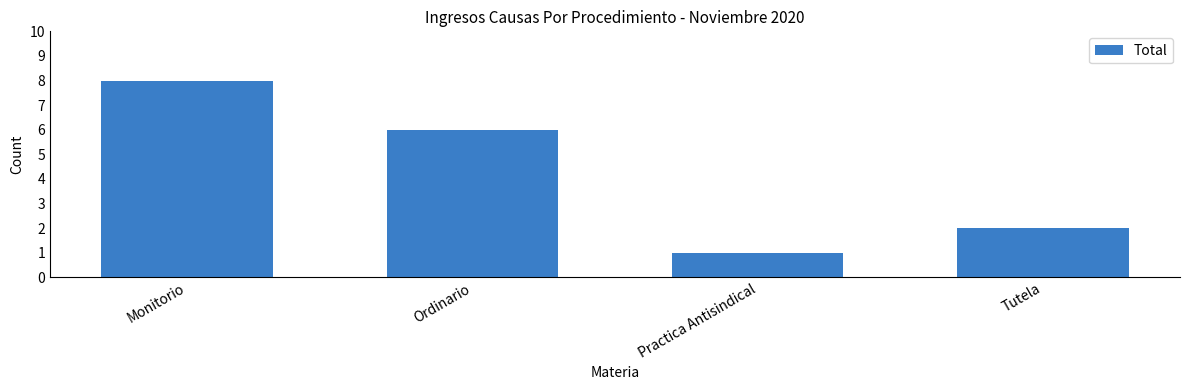

What is the average value?

4